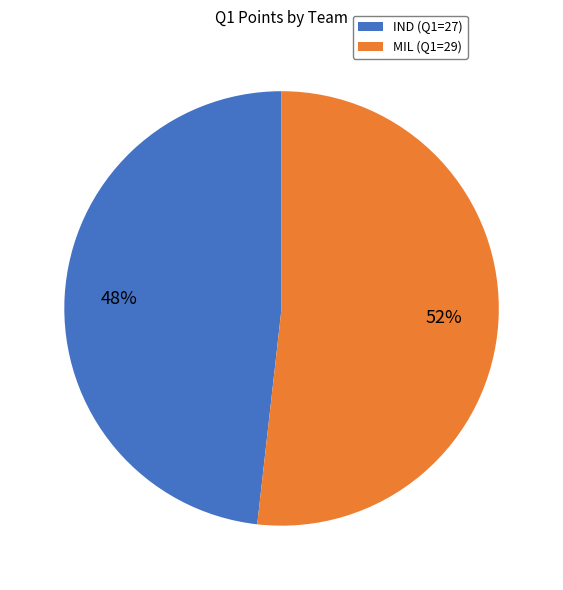

Which has a higher value, IND or MIL?

MIL